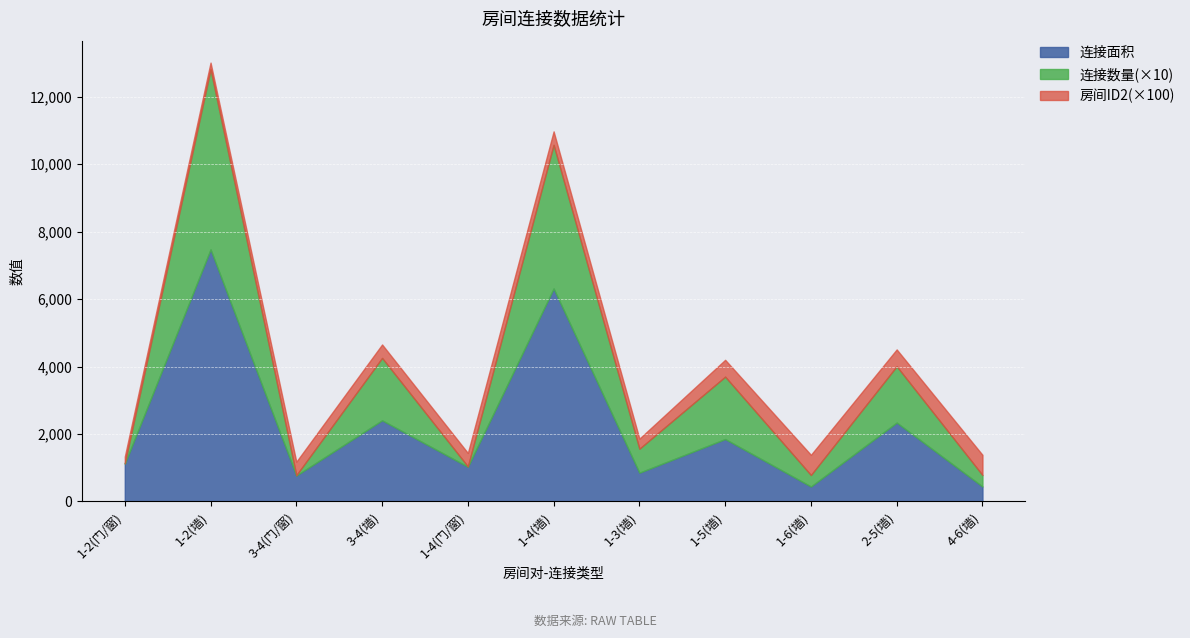

True or false: 连接面积 and 房间ID2 cross at least once.

False